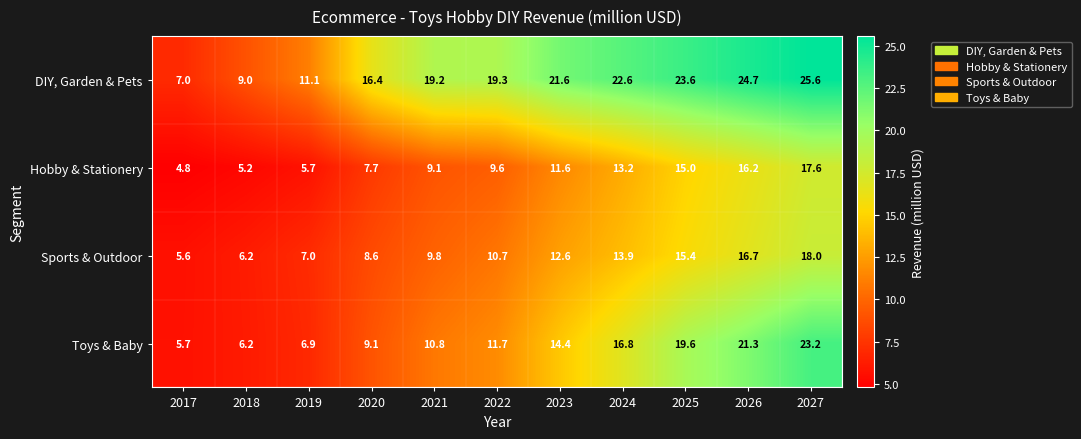

What is the sum of all Sports & Outdoor values?

124.5